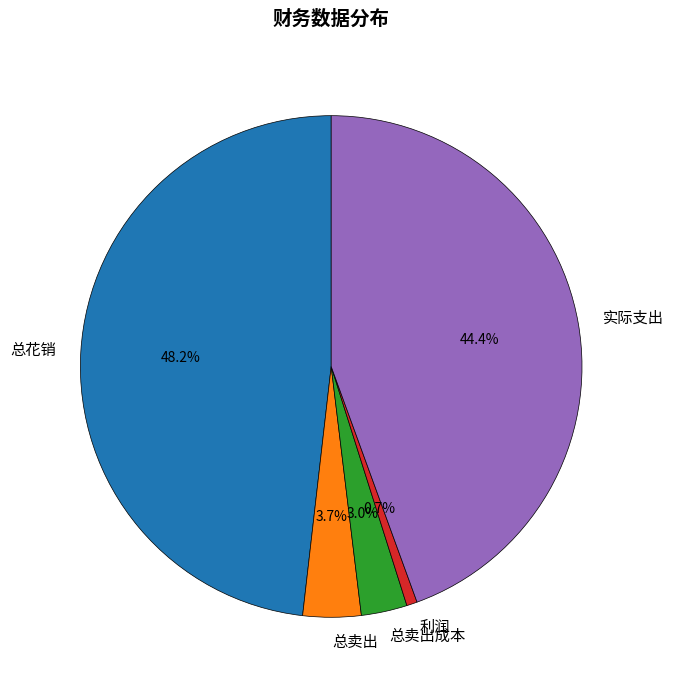

Between 总花销 and 总卖出成本, which is larger?

总花销